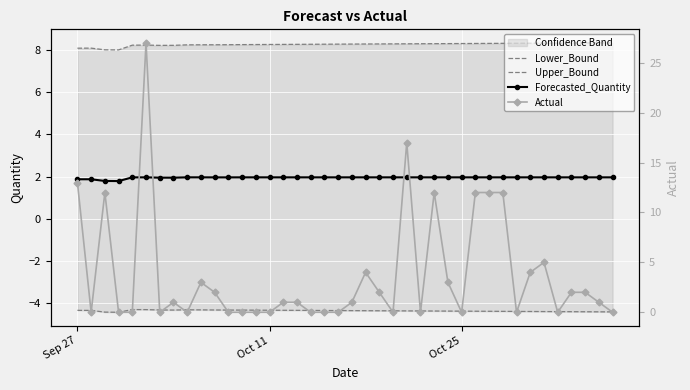

What is the maximum value for Forecasted_Quantity?

2.0